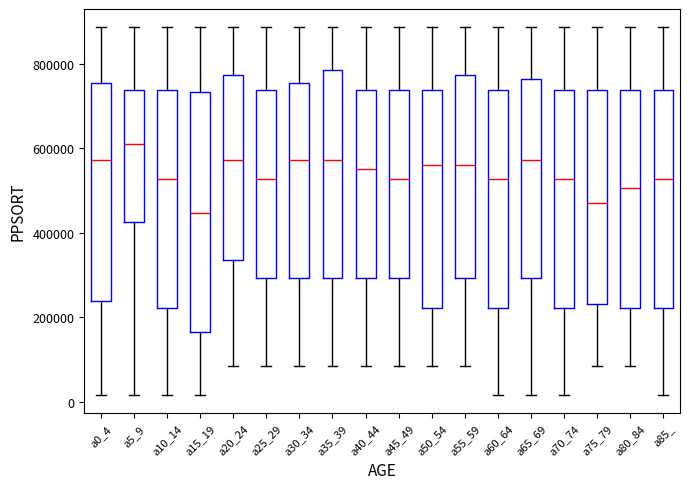

Which box's median line is the lowest?

a15_19